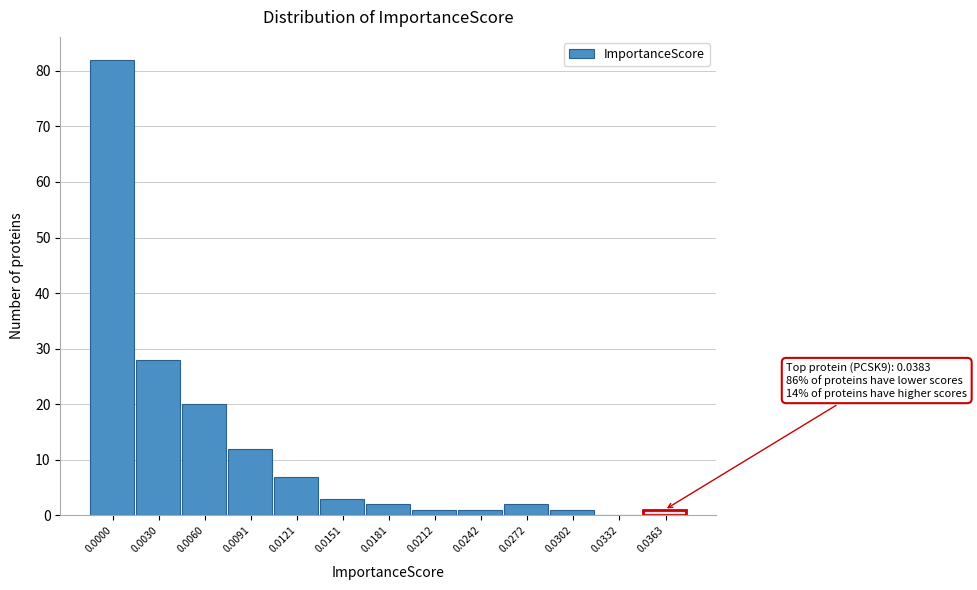

Reading right to left, list all the values displayed in this chart.

0.0363=1	0.0332=0	0.0302=1	0.0272=2	0.0242=1	0.0212=1	0.0181=2	0.0151=3	0.0121=7	0.0091=12	0.0060=20	0.0030=28	0.0000=82